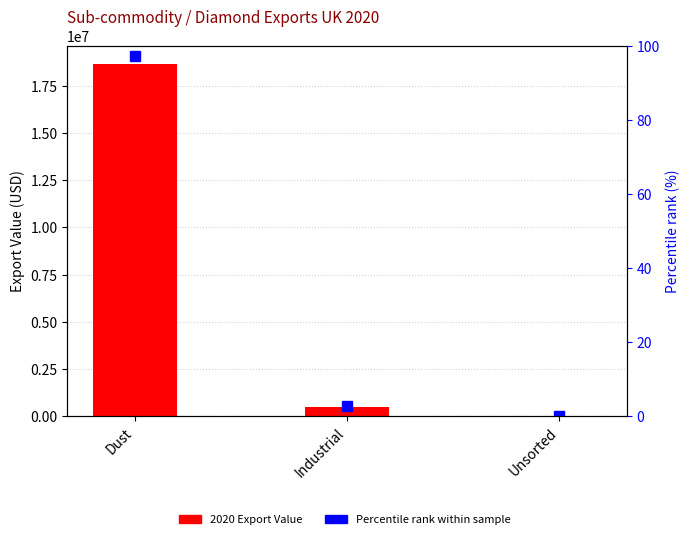

At Dust, list the series in order from smallest to largest.

Percentile rank within sample, 2020 Export Value